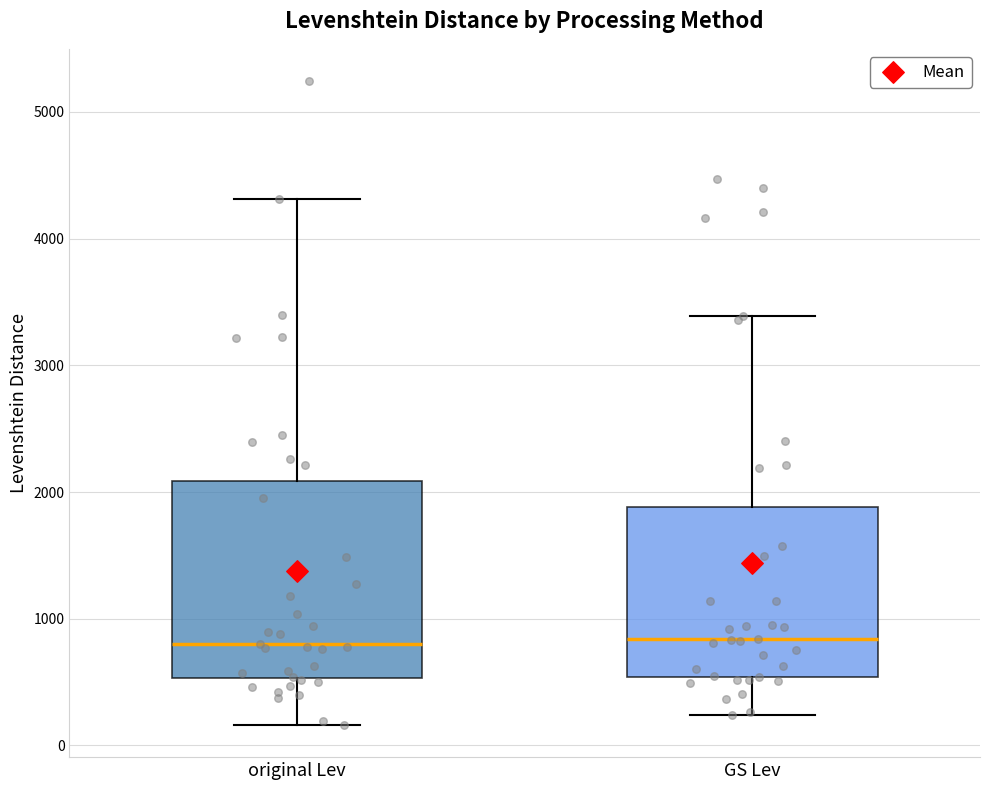

Comparing the boxes themselves (not the whiskers), which one is the tallest?

original Lev